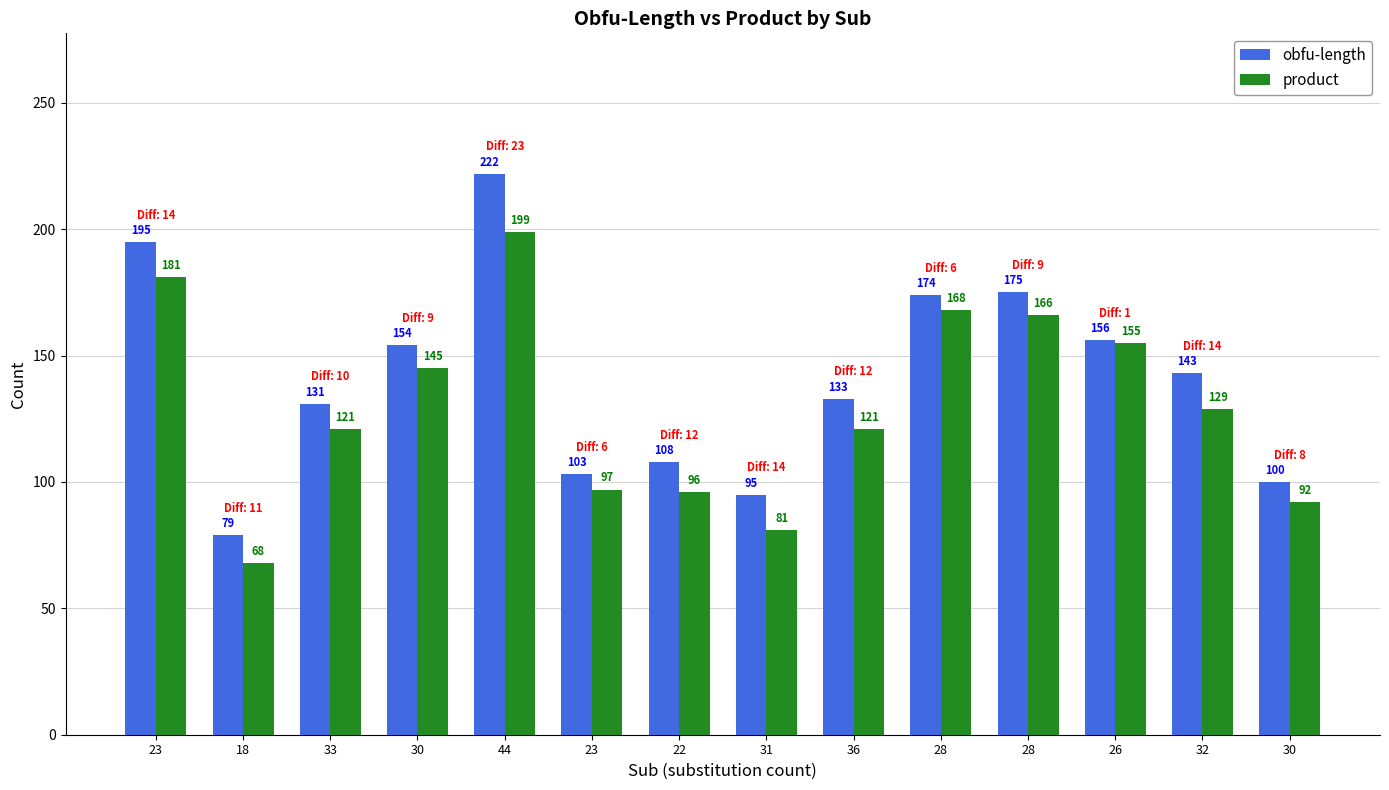

Rank the series at 26 from lowest to highest value.

product, obfu-length